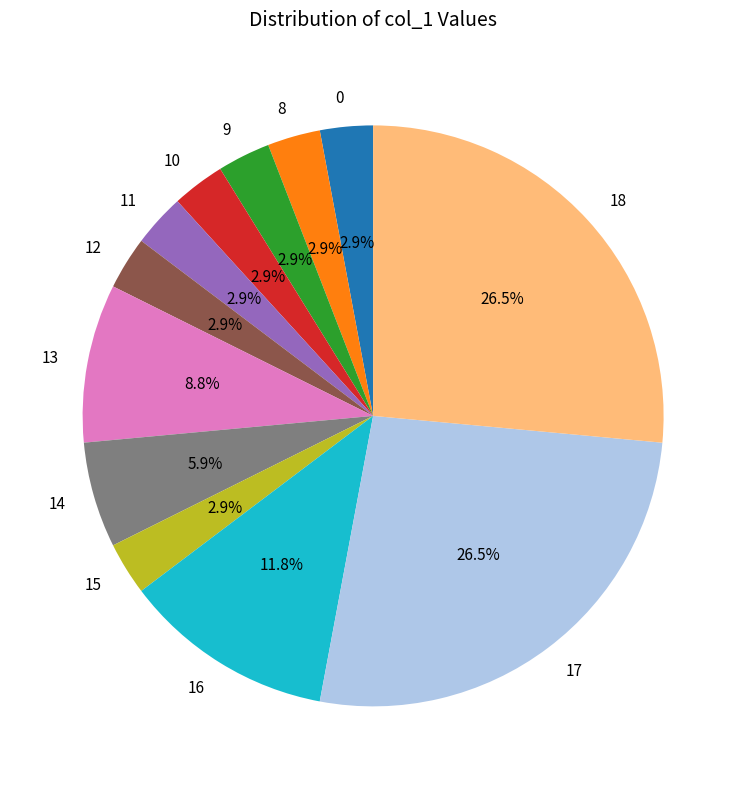

To the nearest percent, what is the combined percentage of 9 and 17?

29%